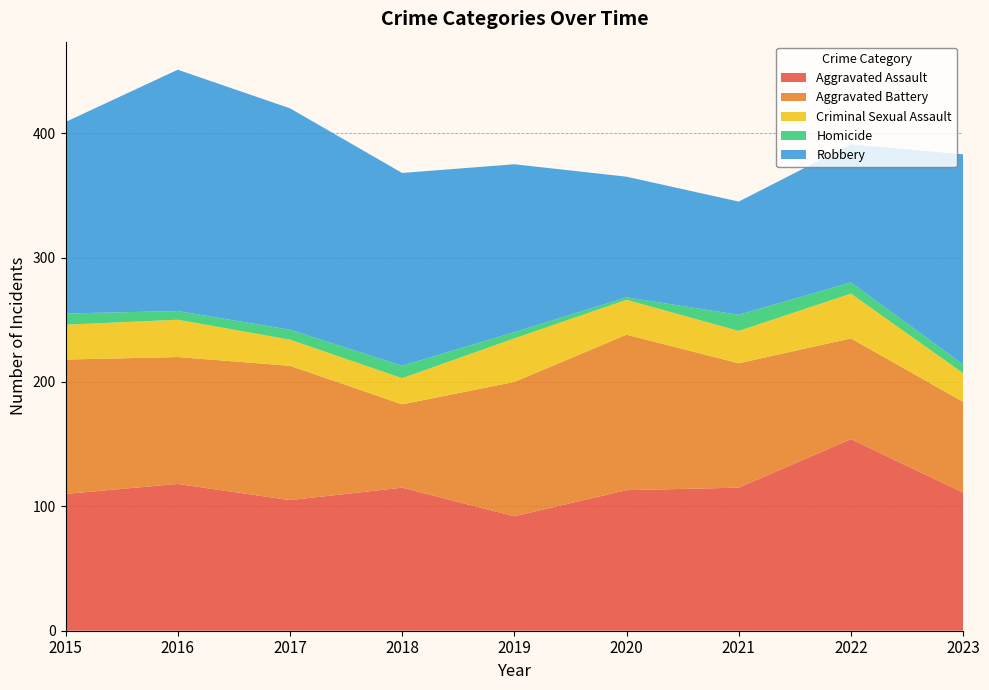

Reading right to left, list all the values displayed in this chart.

Aggravated Assault: 111	154	115	113	92	115	105	118	110
Aggravated Battery: 73	81	100	125	108	67	108	102	108
Criminal Sexual Assault: 23	36	26	28	35	21	21	30	28
Homicide: 7	9	13	2	5	10	8	7	9
Robbery: 169	111	91	97	135	155	178	194	154